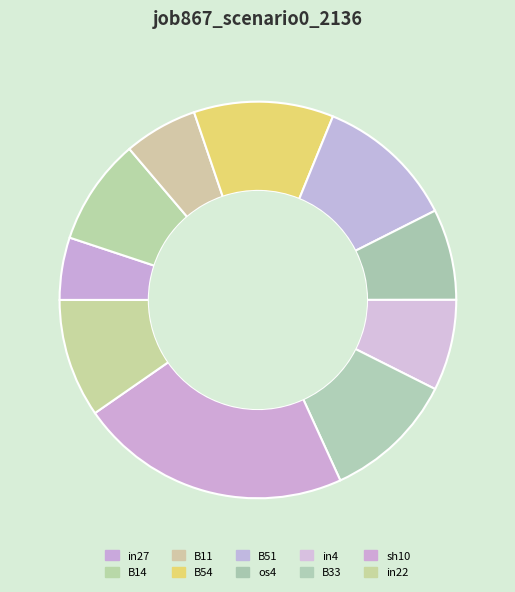

Which slice is the smallest?

in27